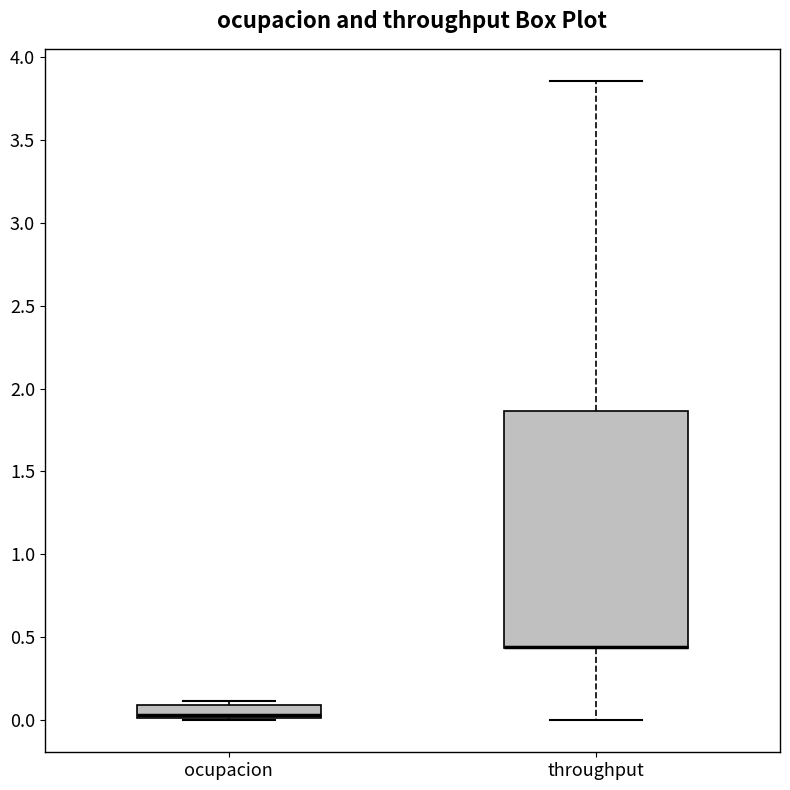

Reading left to right, read every box against the y-axis: the position of its median line, the range the box covers, and the ends of its whiskers. The values are not printed on the chart, so give them approximately, as read against the axis.

ocupacion: median 0.05, box 0.00 to 0.10, whiskers 0.00 to 0.10 (just above the box's upper edge)
throughput: median 0.45 (drawn on the box's lower edge), box 0.45 to 1.85, whiskers 0.00 to 3.85